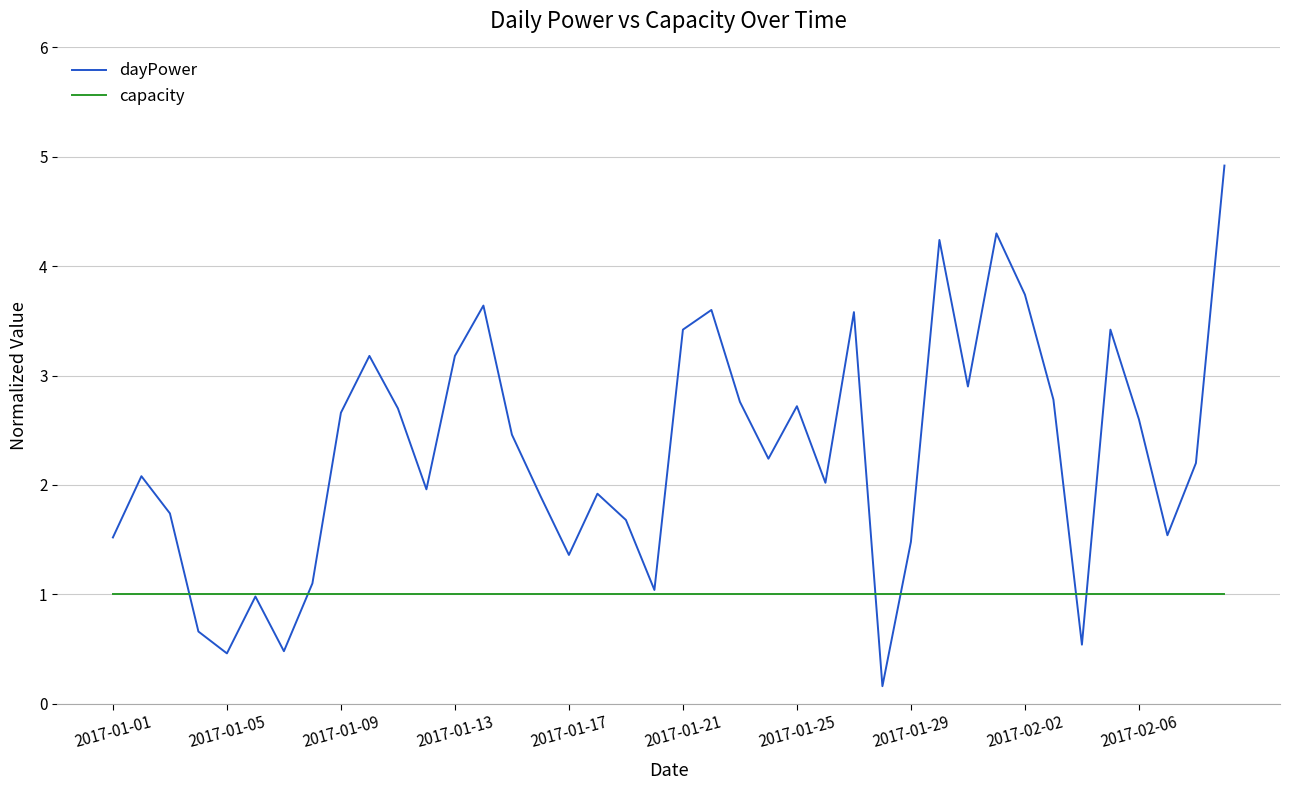

Which series has the largest total across all categories?

dayPower